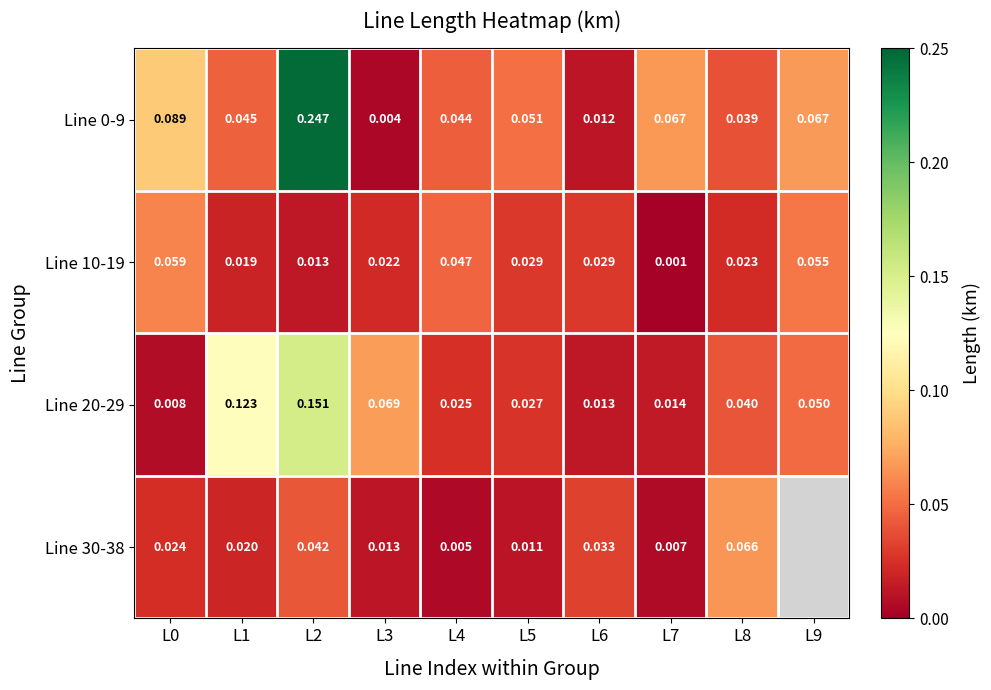

Is the value of Line 10-19 at L9 greater than the value of Line 20-29 at L0?

Yes